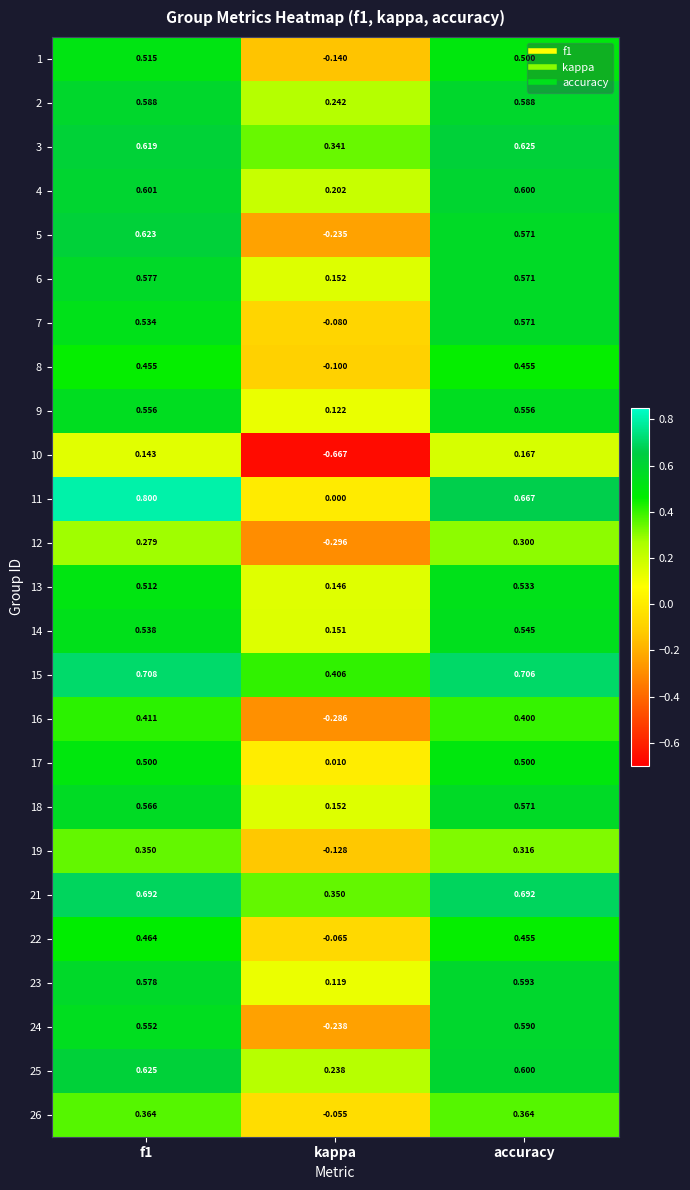

Where is 8 nearest to the value 0?

kappa